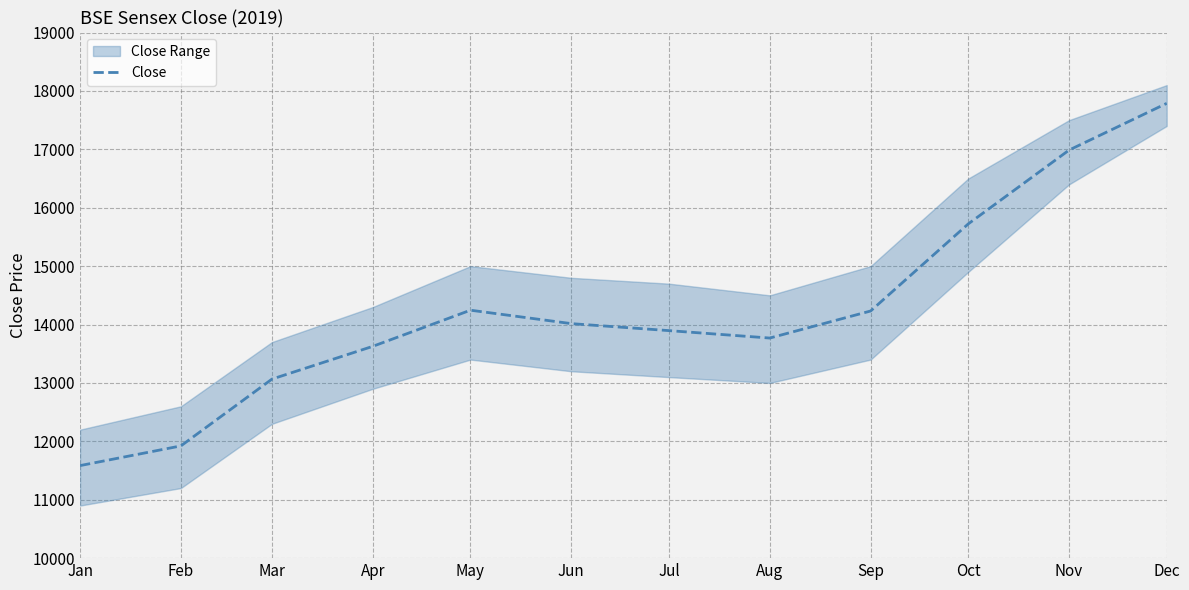

What is the ratio of the value at Apr to the value at Jul?

1.0